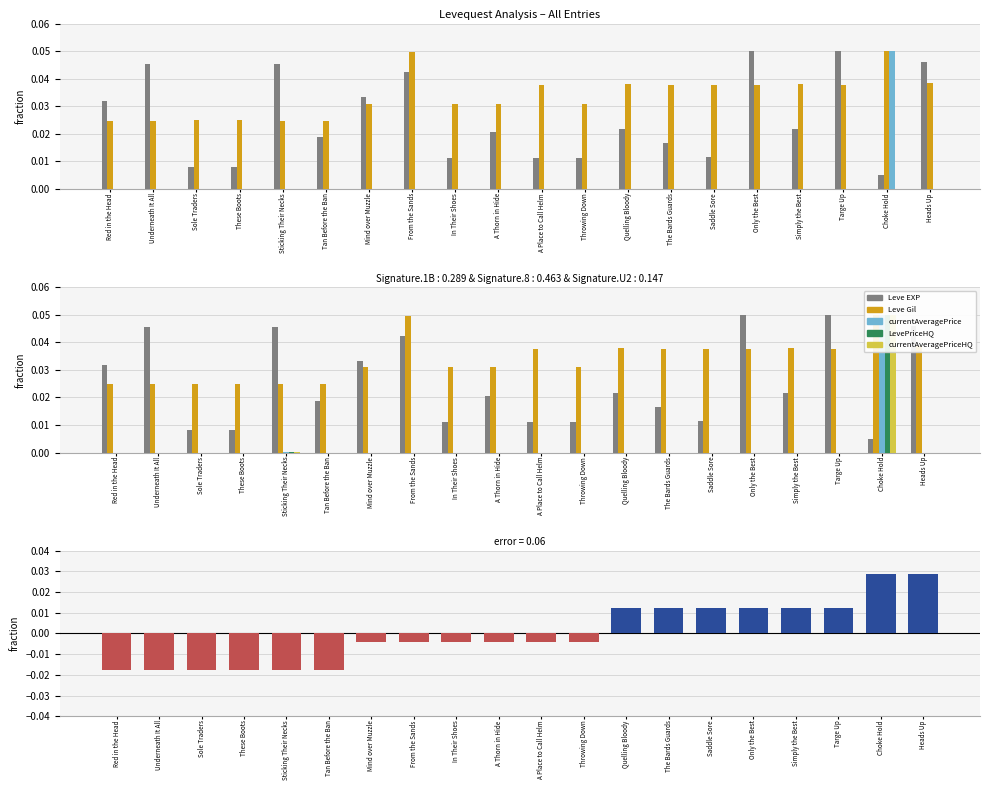

Which category has the highest value in the Leve Gil series?

Choke Hold